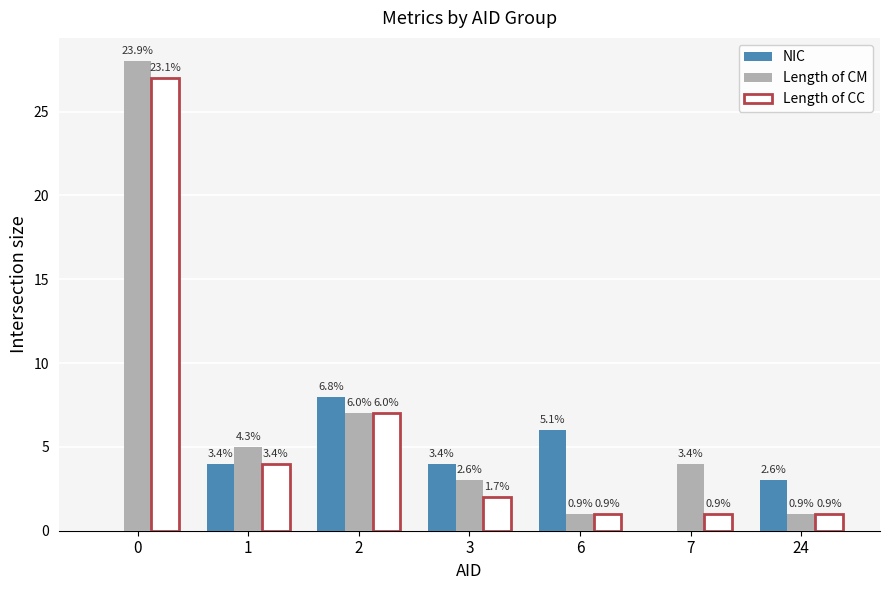

What are all the series names shown in the legend?

NIC, Length of CM, Length of CC